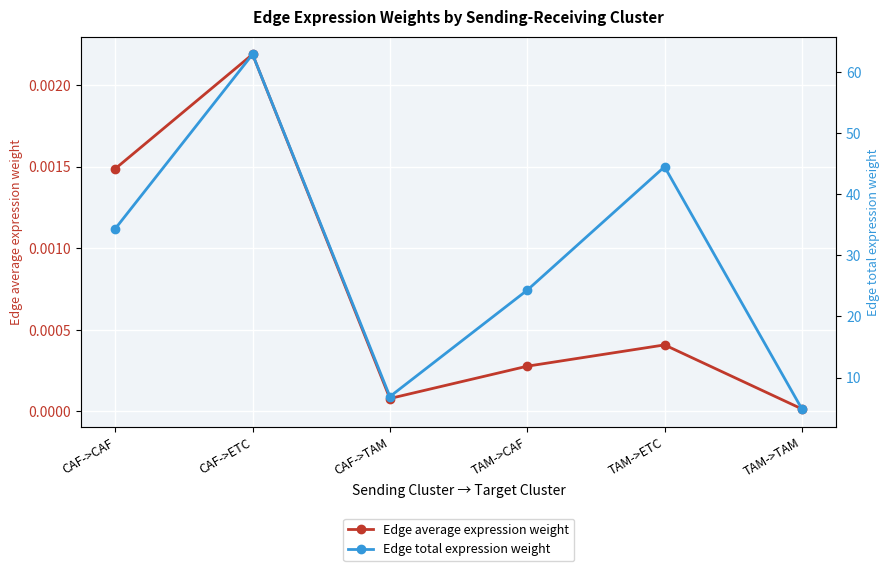

How many distinct data groups are displayed?

2